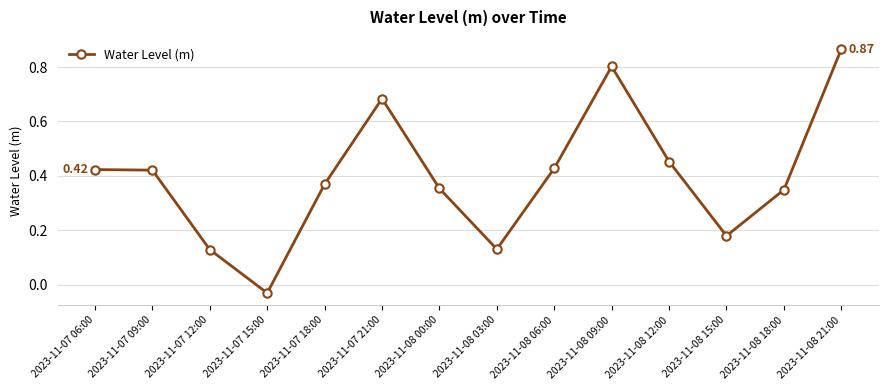

Which has a higher value, 2023-11-08 15:00 or 2023-11-07 15:00?

2023-11-08 15:00